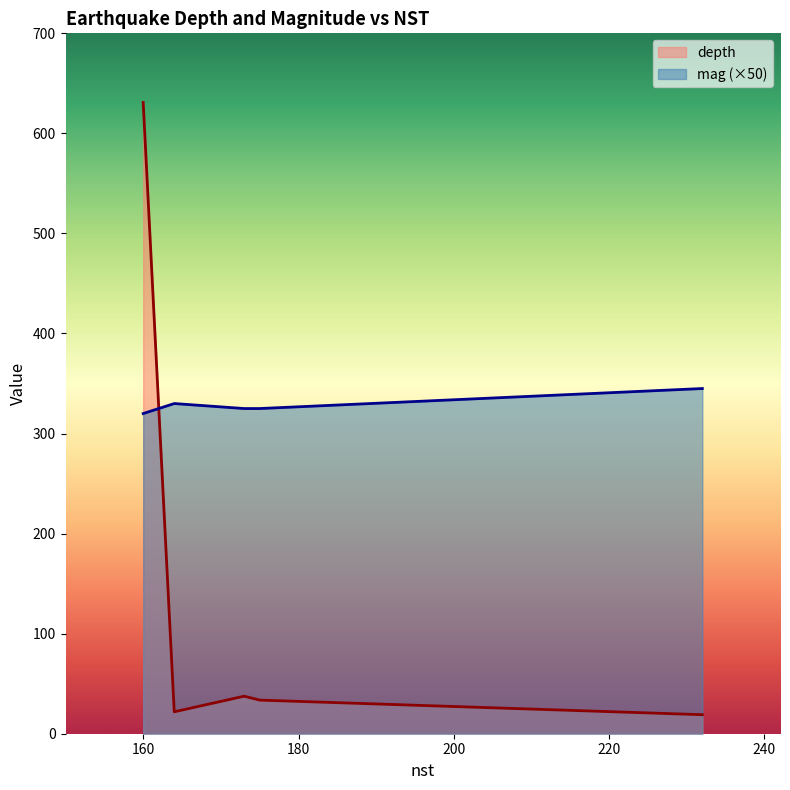

What is the label of the 2nd point from the right?

175